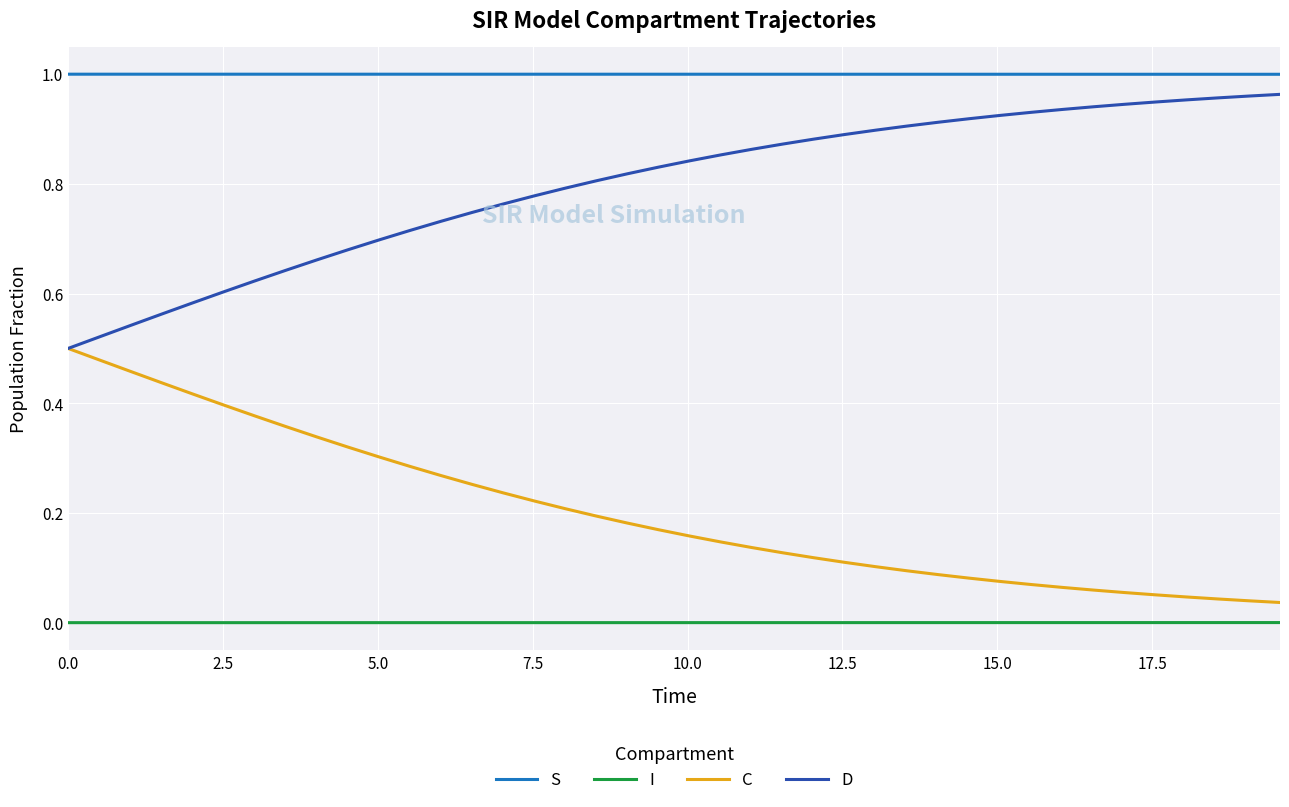

Which series has the largest total across all categories?

S